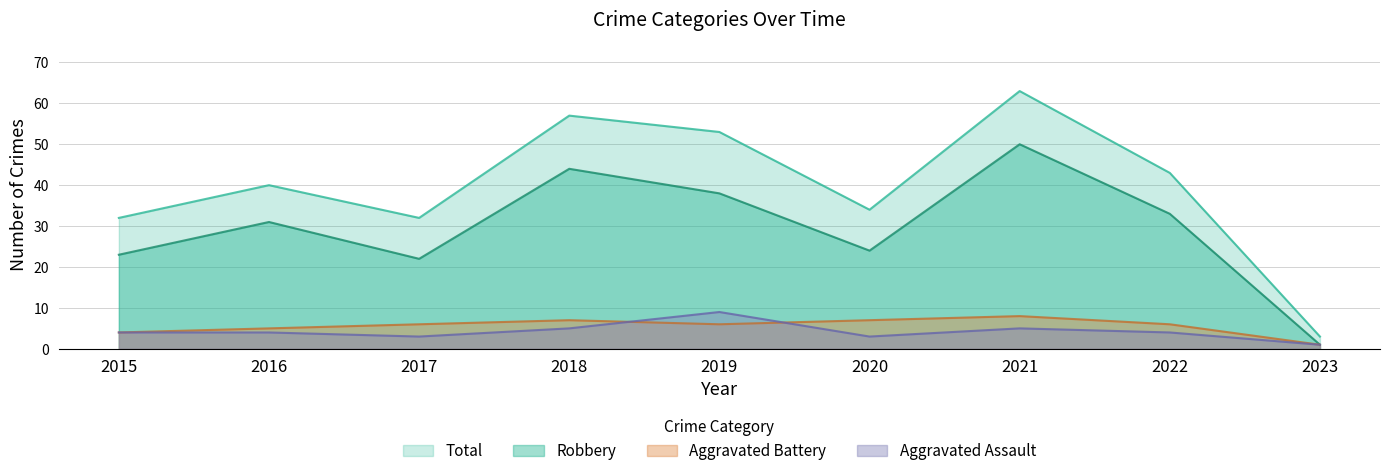

What is the average value of the Aggravated Assault series?

4